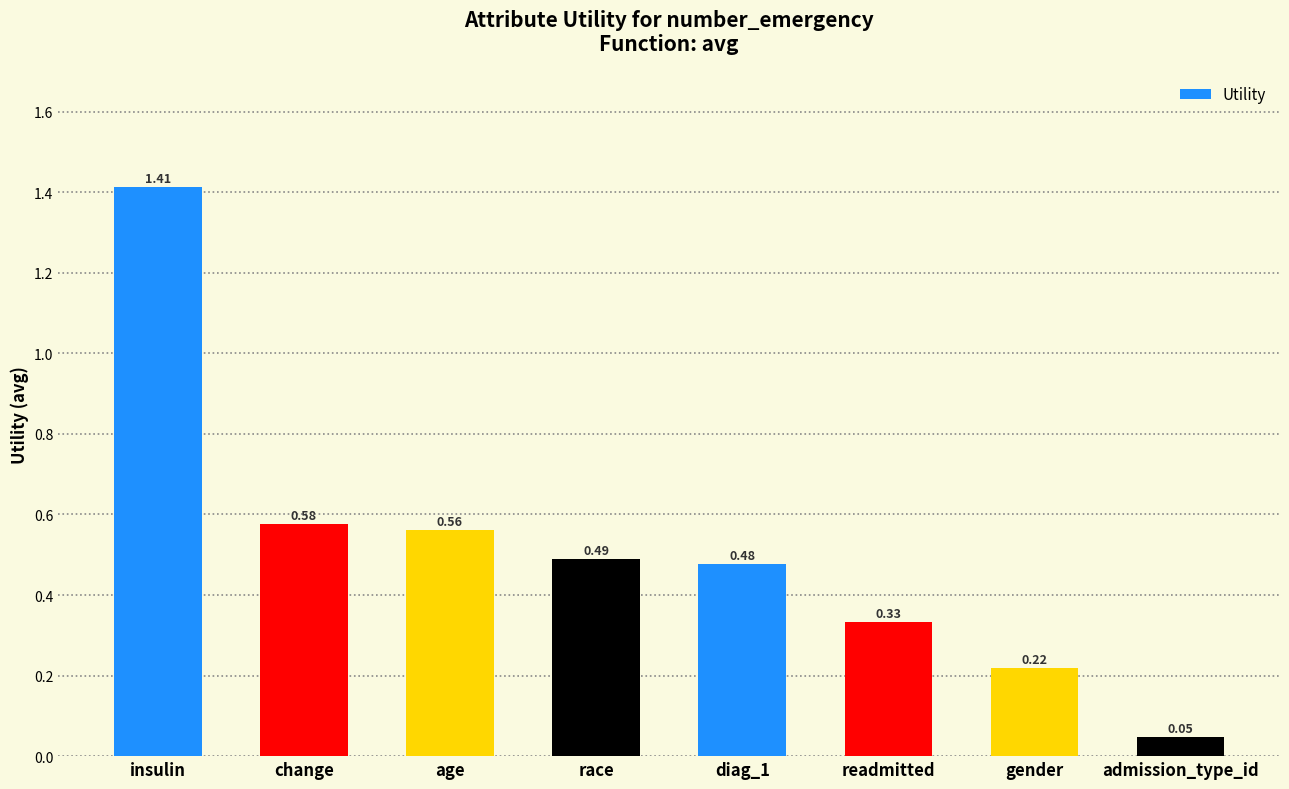

List the labels in order of value, largest first.

insulin, change, age, race, diag_1, readmitted, gender, admission_type_id